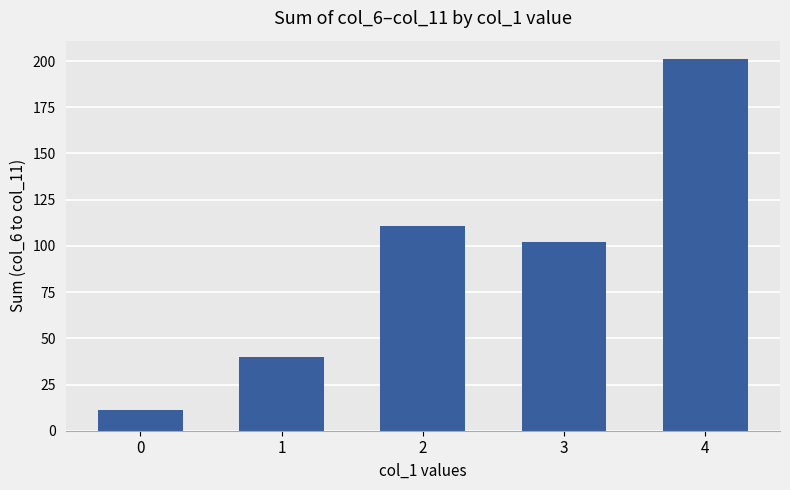

What is the greatest value displayed?

201